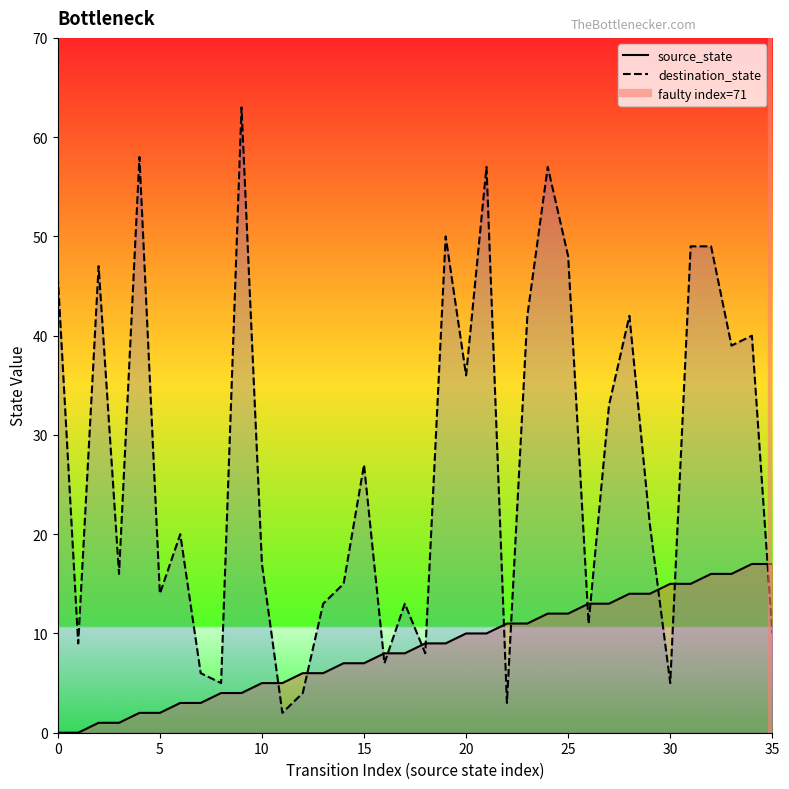

Where does the source_state series first go above 9?

20